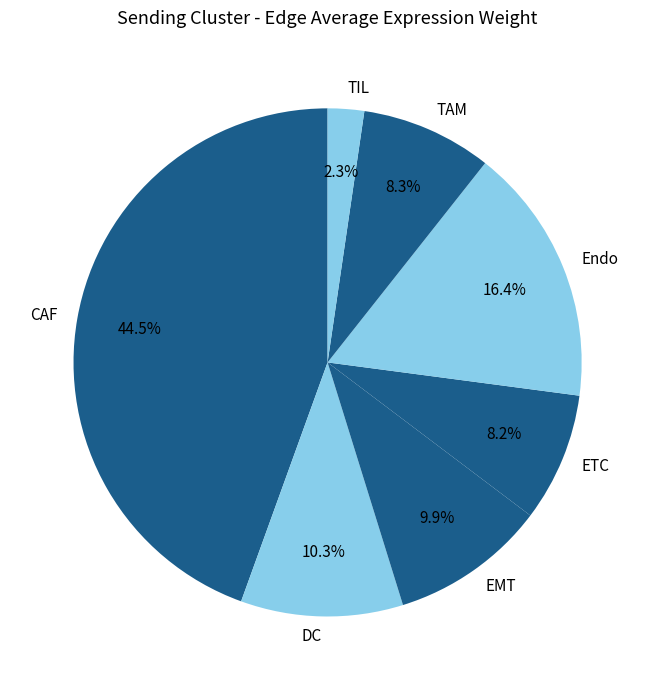

Count the number of slices in the pie.

7